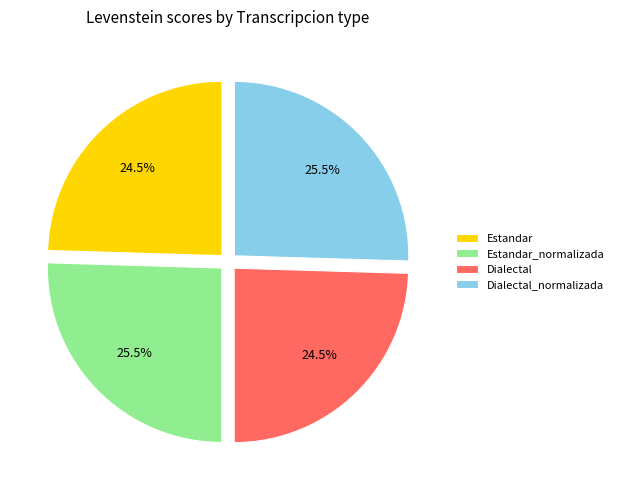

To the nearest percent, what is the average slice percentage?

25%